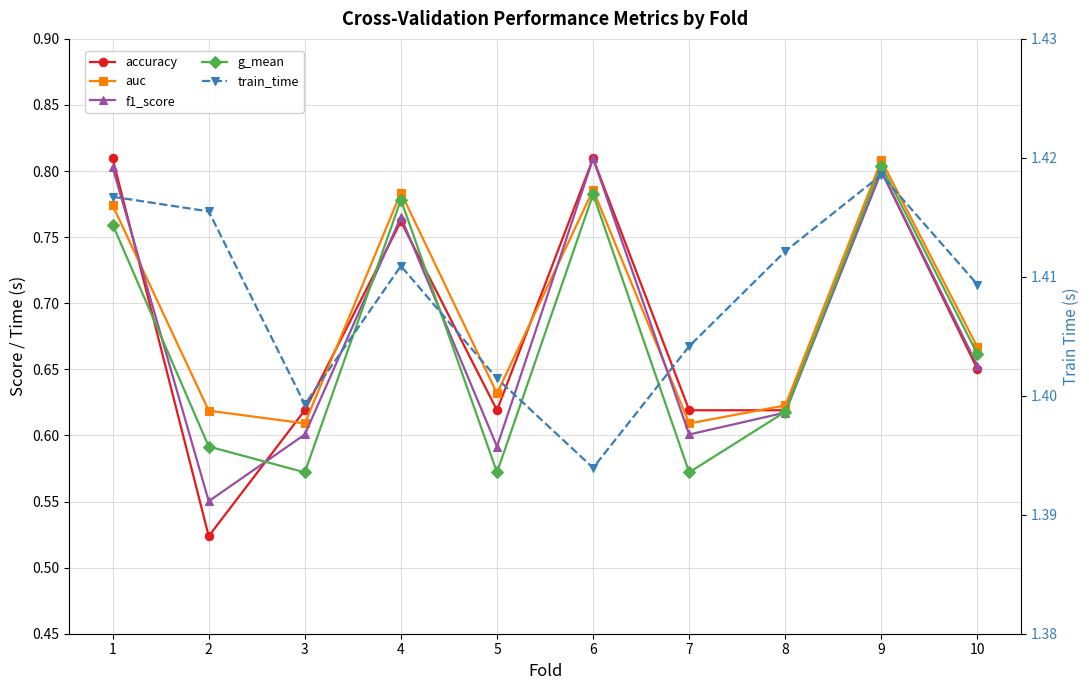

Which series ends up on top after the final intersection of f1_score and accuracy?

accuracy